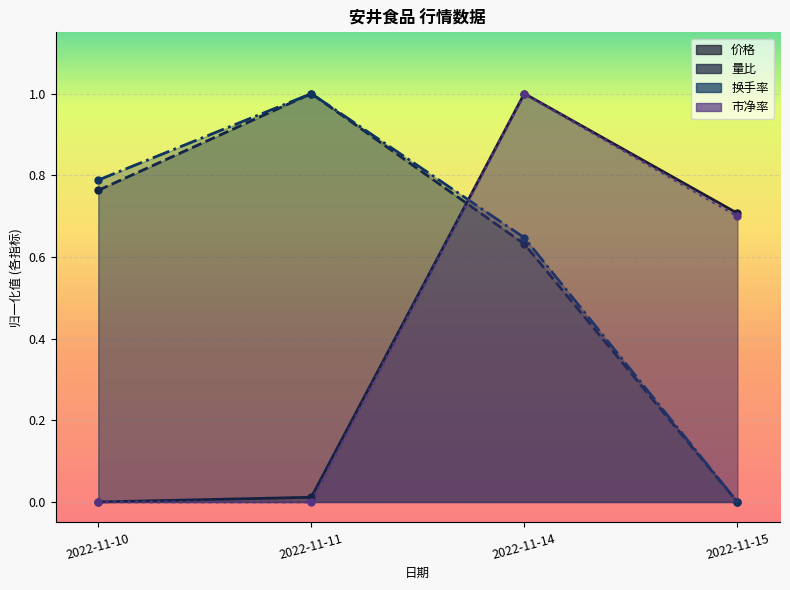

In 换手率, how many points are higher than both neighbors (excluding endpoints)?

1